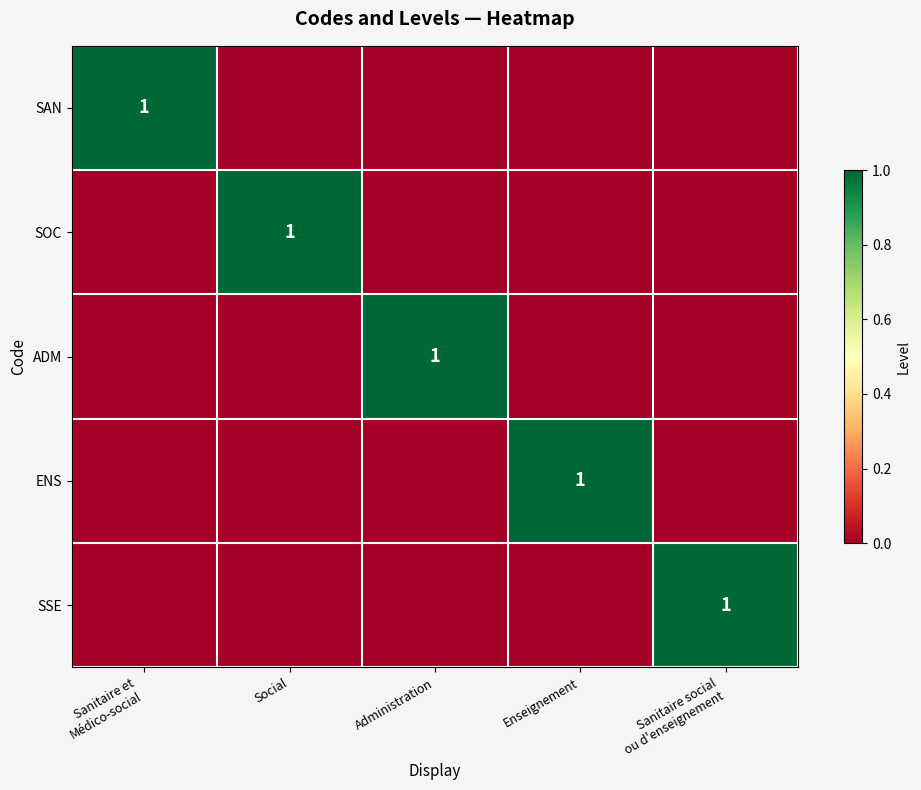

The SOC series shows 0 at Social. True or false?

False